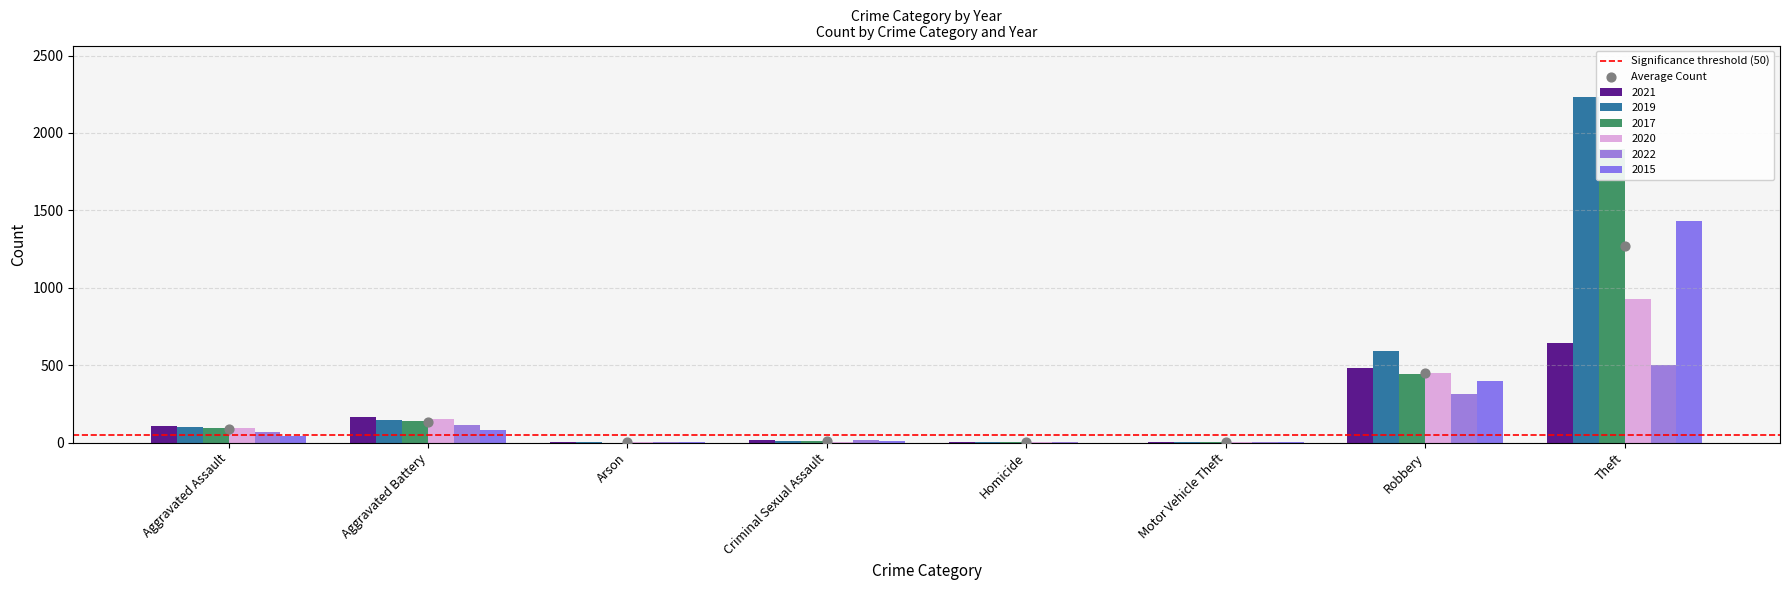

At which category is the sum across all series the highest?

Theft